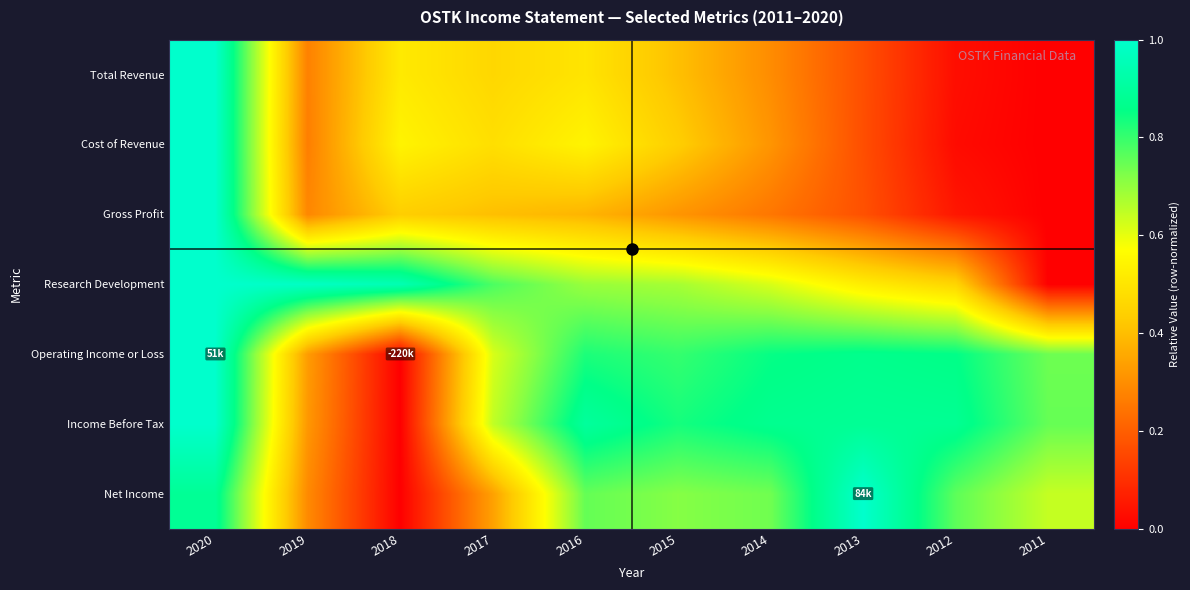

Reading right to left, transcribe all the data shown in this chart.

Total Revenue: 2011=0.0	2012=0.0	2013=0.2	2014=0.3	2015=0.4	2016=0.5	2017=0.5	2018=0.5	2019=0.3	2020=1.0
Cost of Revenue: 2011=0.0	2012=0.0	2013=0.2	2014=0.3	2015=0.4	2016=0.5	2017=0.5	2018=0.5	2019=0.3	2020=1.0
Gross Profit: 2011=0.0	2012=0.0	2013=0.2	2014=0.2	2015=0.3	2016=0.4	2017=0.4	2018=0.4	2019=0.3	2020=1.0
Research Development: 2011=0.0	2012=0.5	2013=0.5	2014=0.6	2015=0.7	2016=0.7	2017=0.8	2018=0.9	2019=1.0	2020=1.0
Operating Income or Loss: 2011=0.7	2012=0.9	2013=0.9	2014=0.9	2015=0.8	2016=0.8	2017=0.6	2018=0.0	2019=0.3	2020=1.0
Income Before Tax: 2011=0.8	2012=0.9	2013=0.9	2014=0.9	2015=0.8	2016=0.9	2017=0.6	2018=0.0	2019=0.3	2020=1.0
Net Income: 2011=0.6	2012=0.8	2013=1.0	2014=0.7	2015=0.7	2016=0.8	2017=0.3	2018=0.0	2019=0.3	2020=0.9